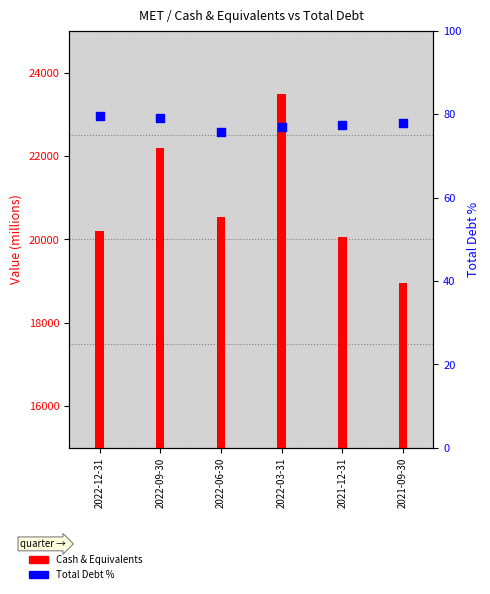

Which series reaches the minimum Y coordinate?

Total Debt %